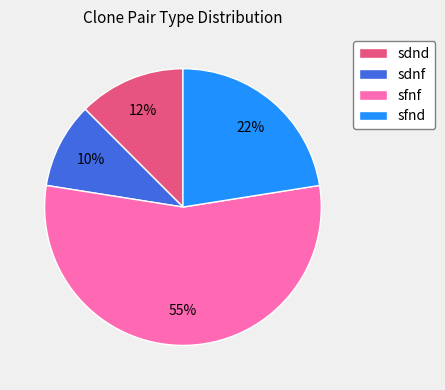

How many slices are in this pie chart?

4